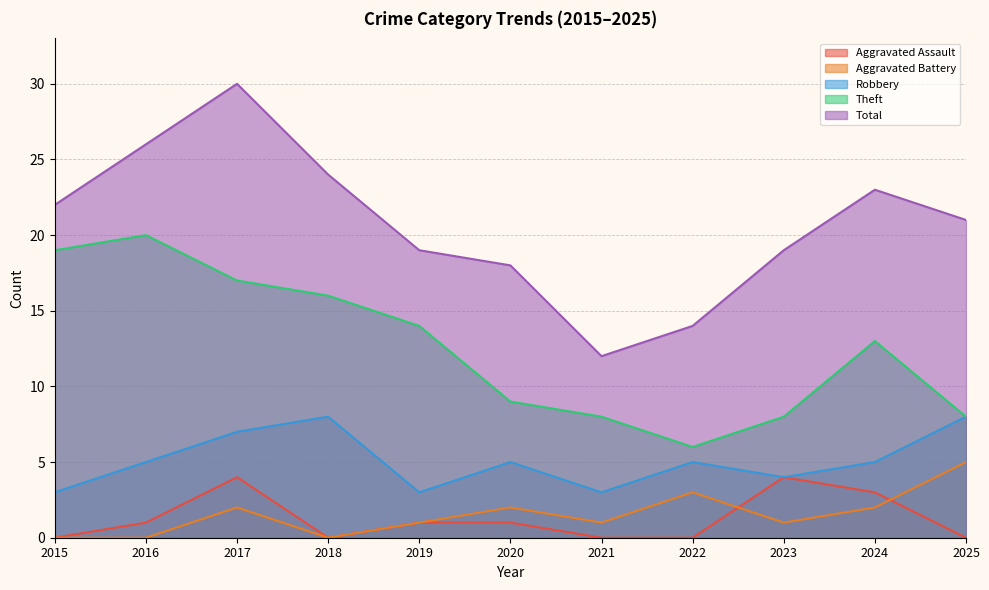

Does the chart have visible grid lines?

Yes